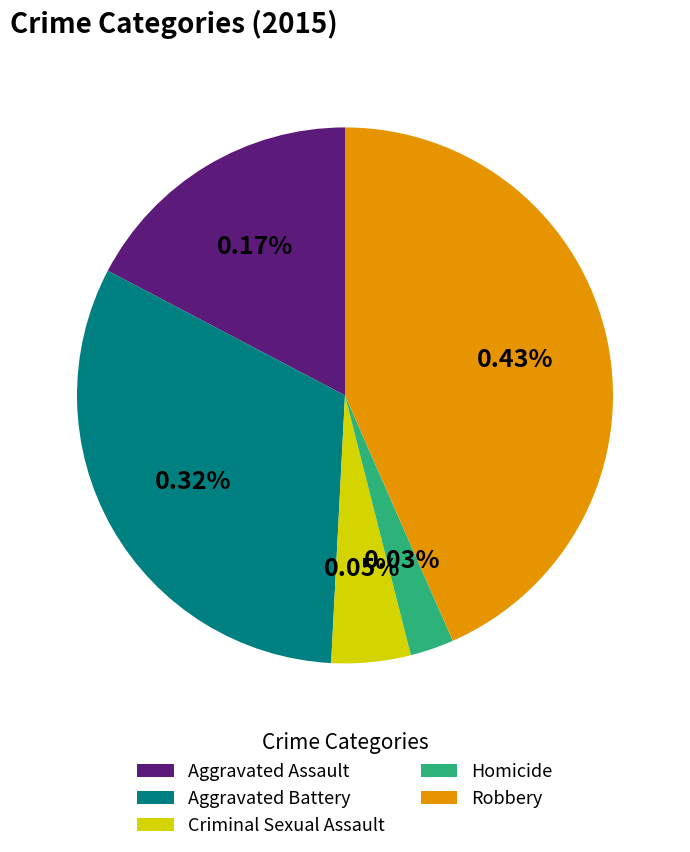

Which category has the biggest portion of the pie?

Robbery